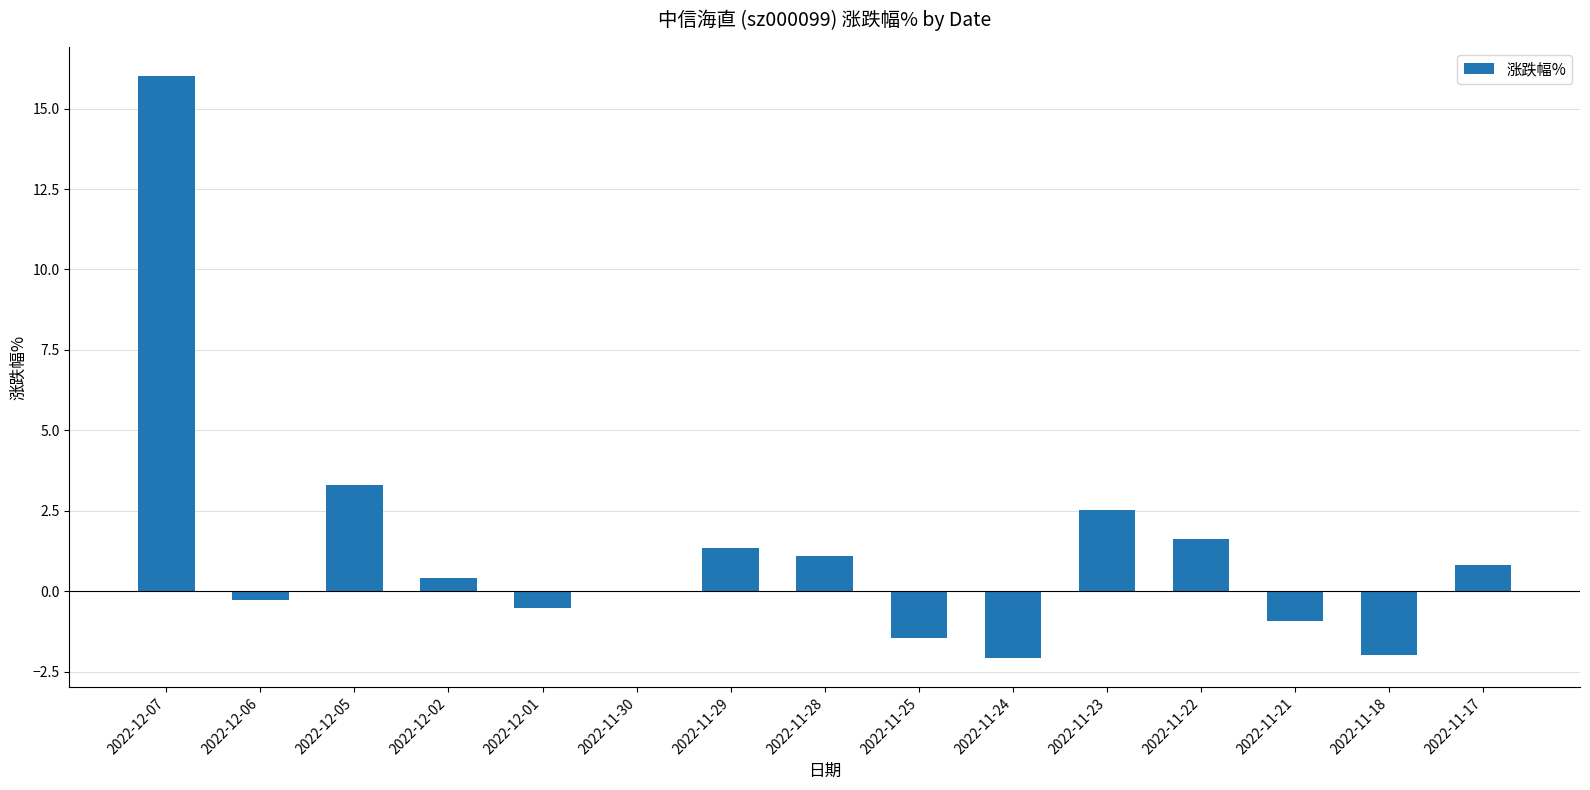

What is the change in value from 2022-11-29 to 2022-11-24?

-3.4